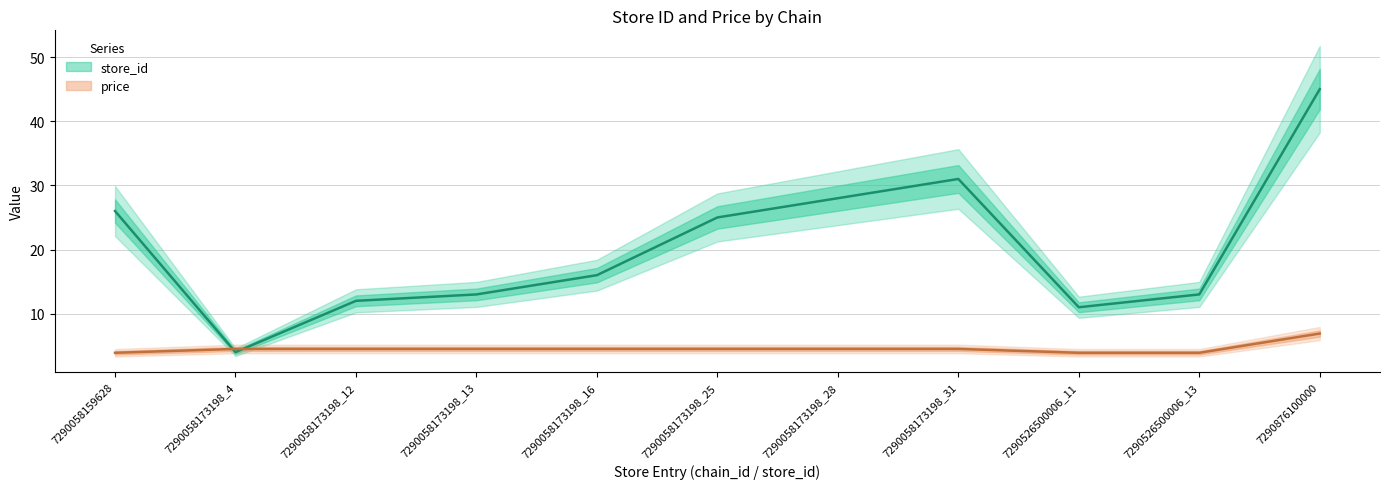

List the series in order of their overall mean, lowest first.

price, store_id